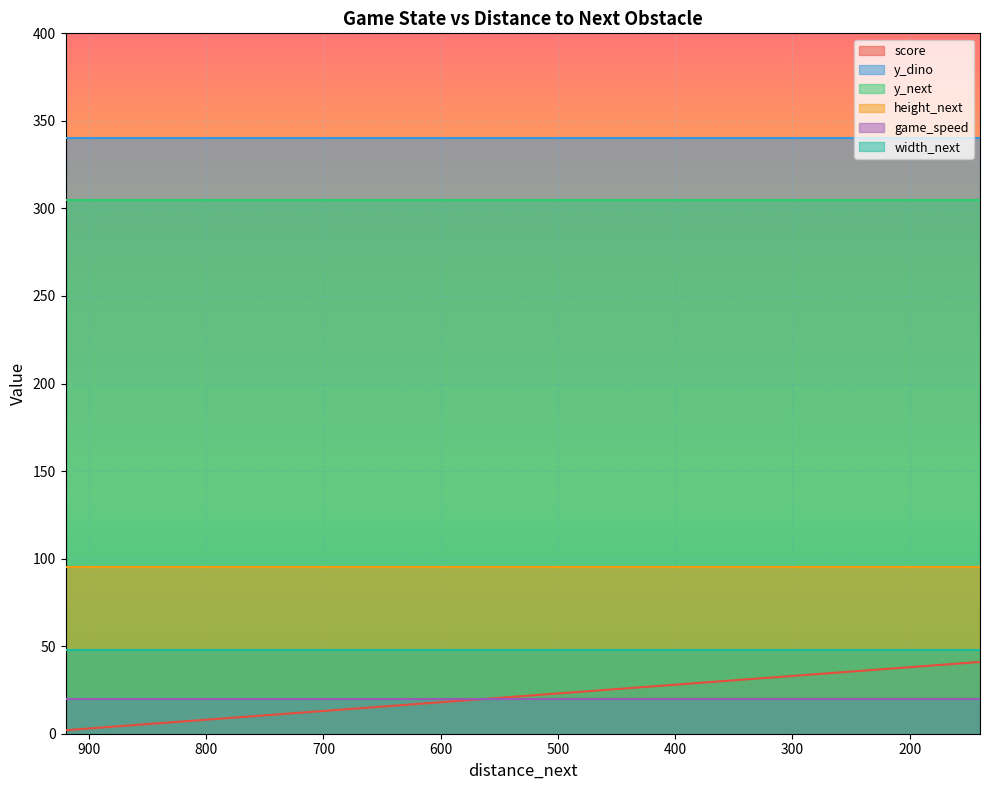

What is the highest value of the score series?

41